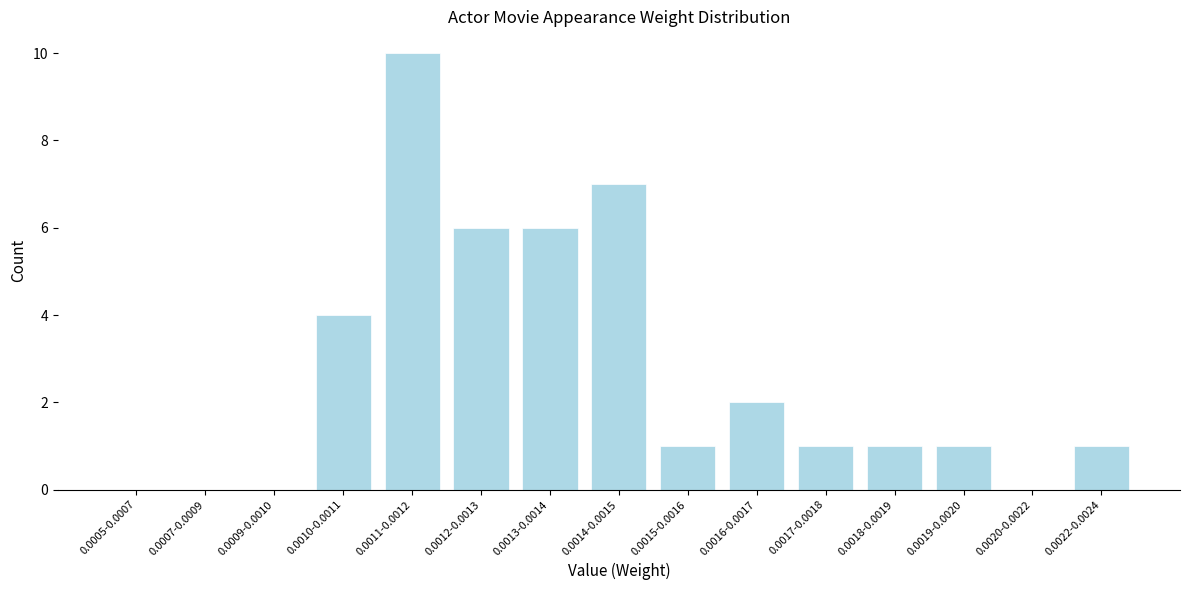

Reading left to right, what are all the values shown in this chart?

0.0005-0.0007=0	0.0007-0.0009=0	0.0009-0.0010=0	0.0010-0.0011=4	0.0011-0.0012=10	0.0012-0.0013=6	0.0013-0.0014=6	0.0014-0.0015=7	0.0015-0.0016=1	0.0016-0.0017=2	0.0017-0.0018=1	0.0018-0.0019=1	0.0019-0.0020=1	0.0020-0.0022=0	0.0022-0.0024=1